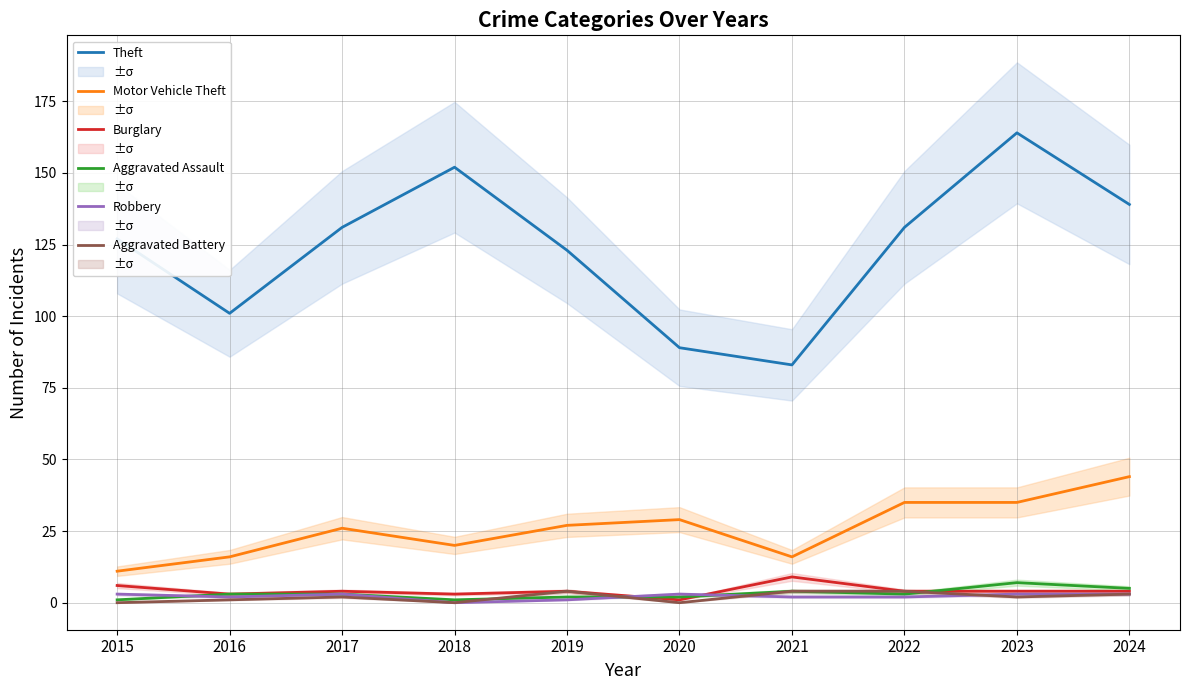

True or false: Robbery and Theft intersect in this chart.

False